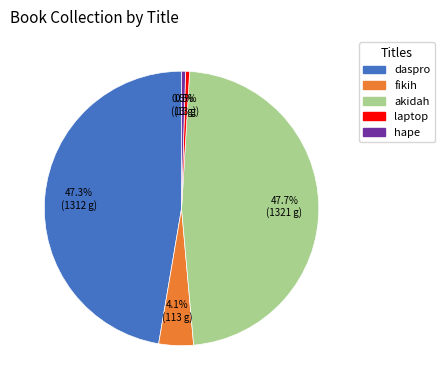

How many segments does this pie chart have?

5